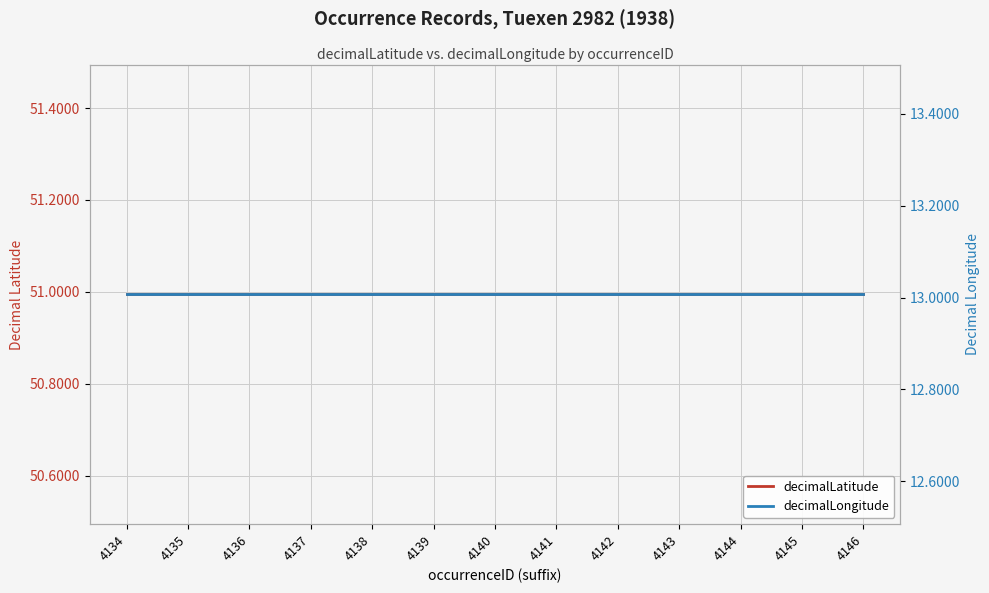

At which label does decimalLongitude reach its peak?

4134